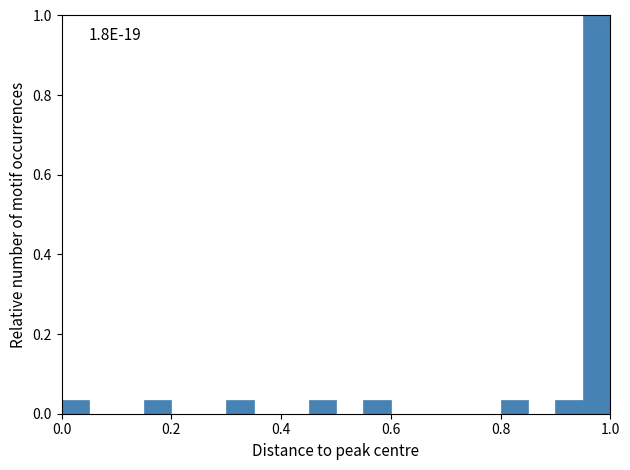

Around what value on the x-axis is the tallest bar? Give the approximate position of its centre, as read against the axis.

0.98